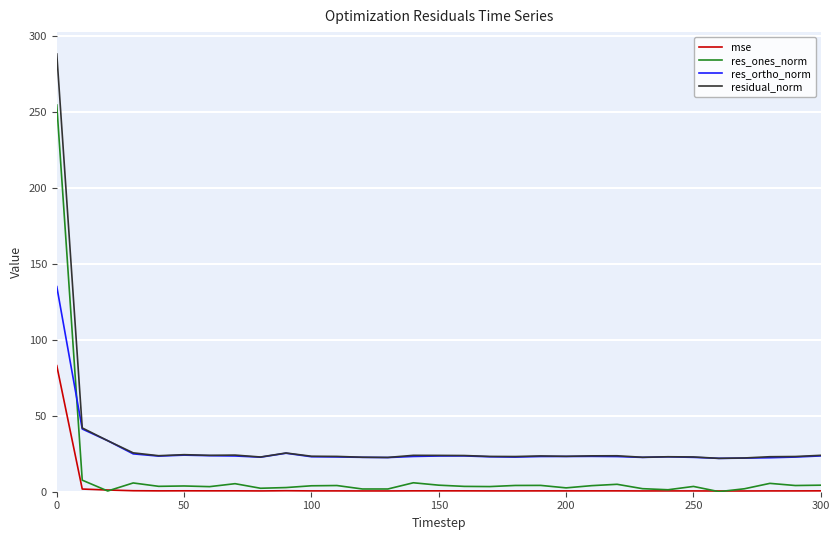

What are all the series names shown in the legend?

mse, res_ones_norm, res_ortho_norm, residual_norm